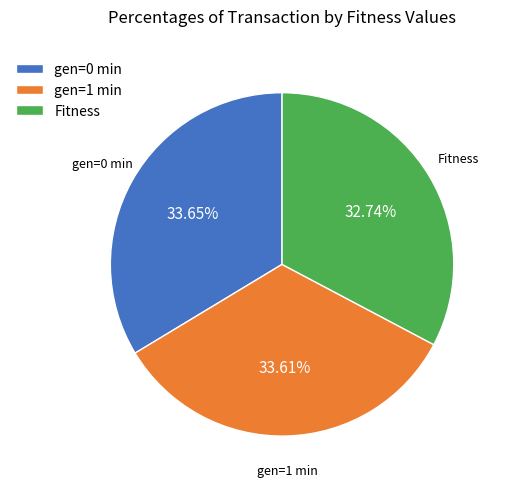

To the nearest percent, what portion does Fitness represent?

33%